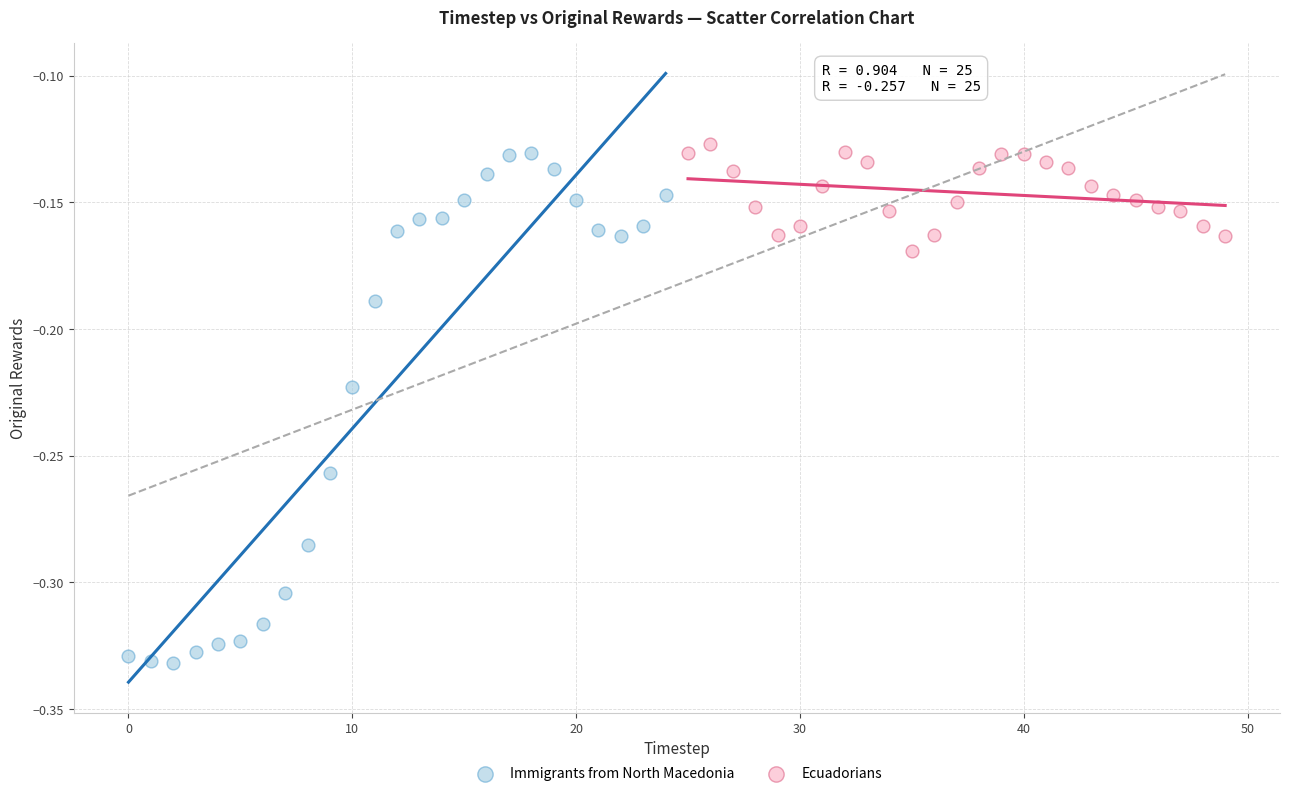

What are all the series names shown in the legend?

Immigrants from North Macedonia, Ecuadorians